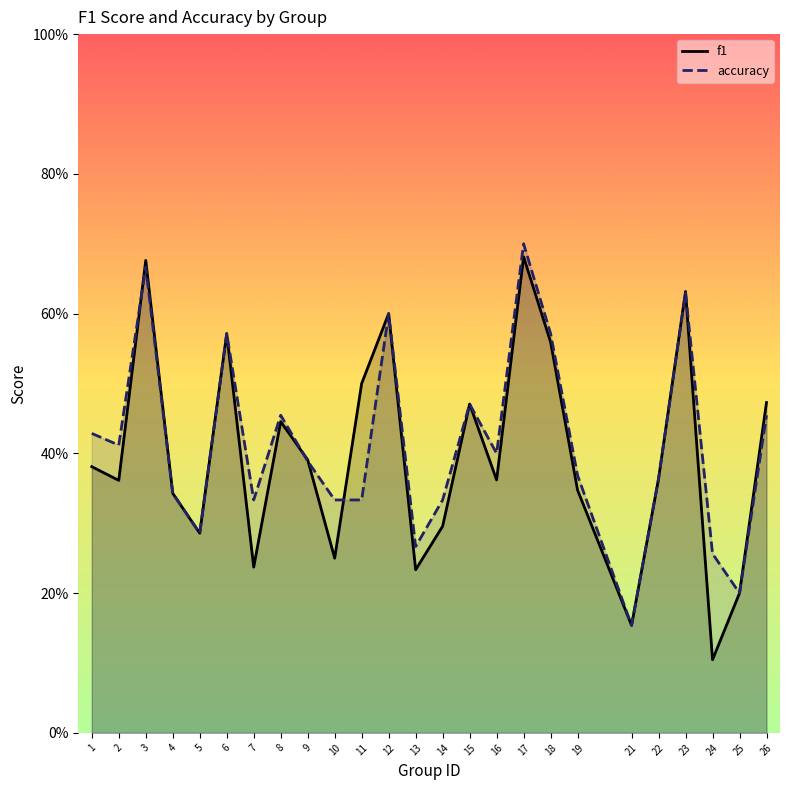

At which category does the chart reach its peak across all series?

17